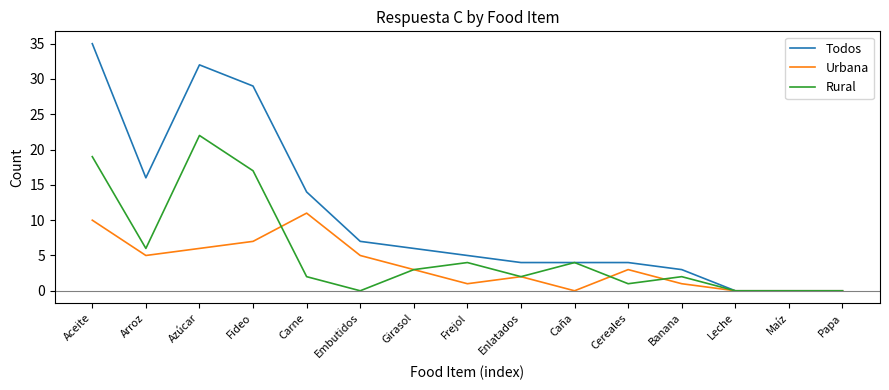

The value of Todos at Leche is 0. True or false?

True